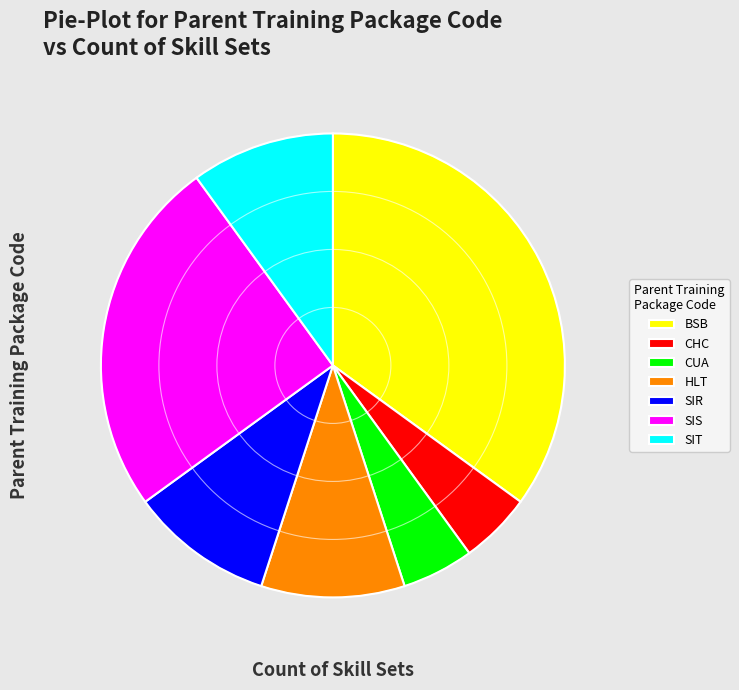

Combined, do SIS and SIR account for over 50%?

No